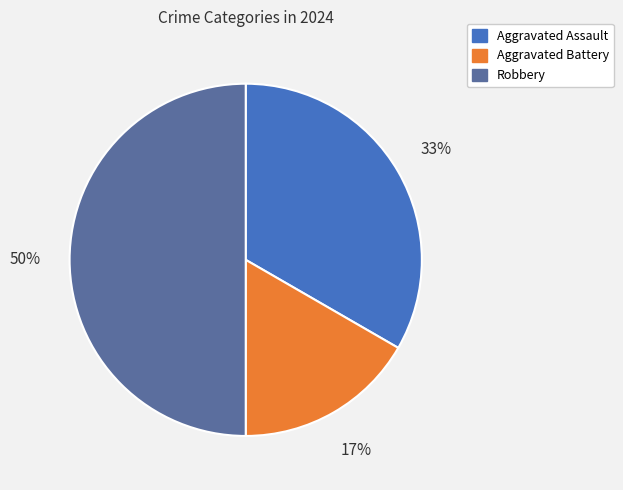

Combined, do Aggravated Assault and Robbery account for over 50%?

Yes